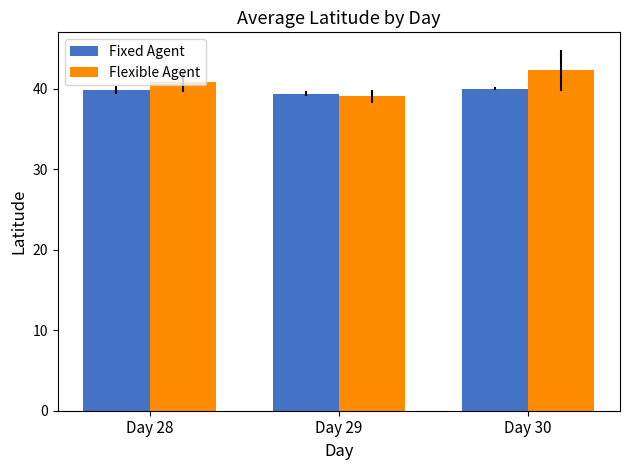

What is the difference between the Flexible Agent values at Day 29 and Day 28?

1.8